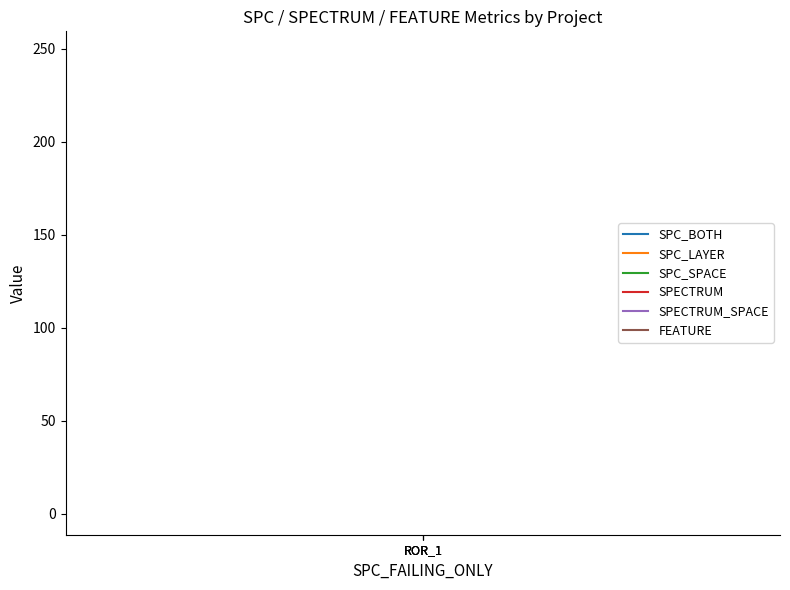

How many data points does each series have?

3